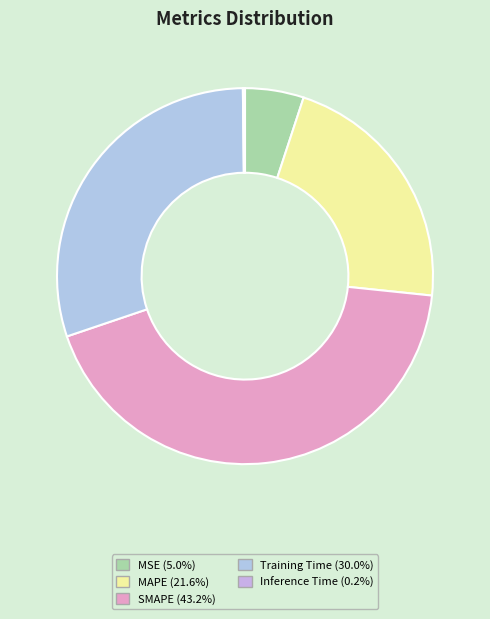

Does MSE represent more than half of the total?

No